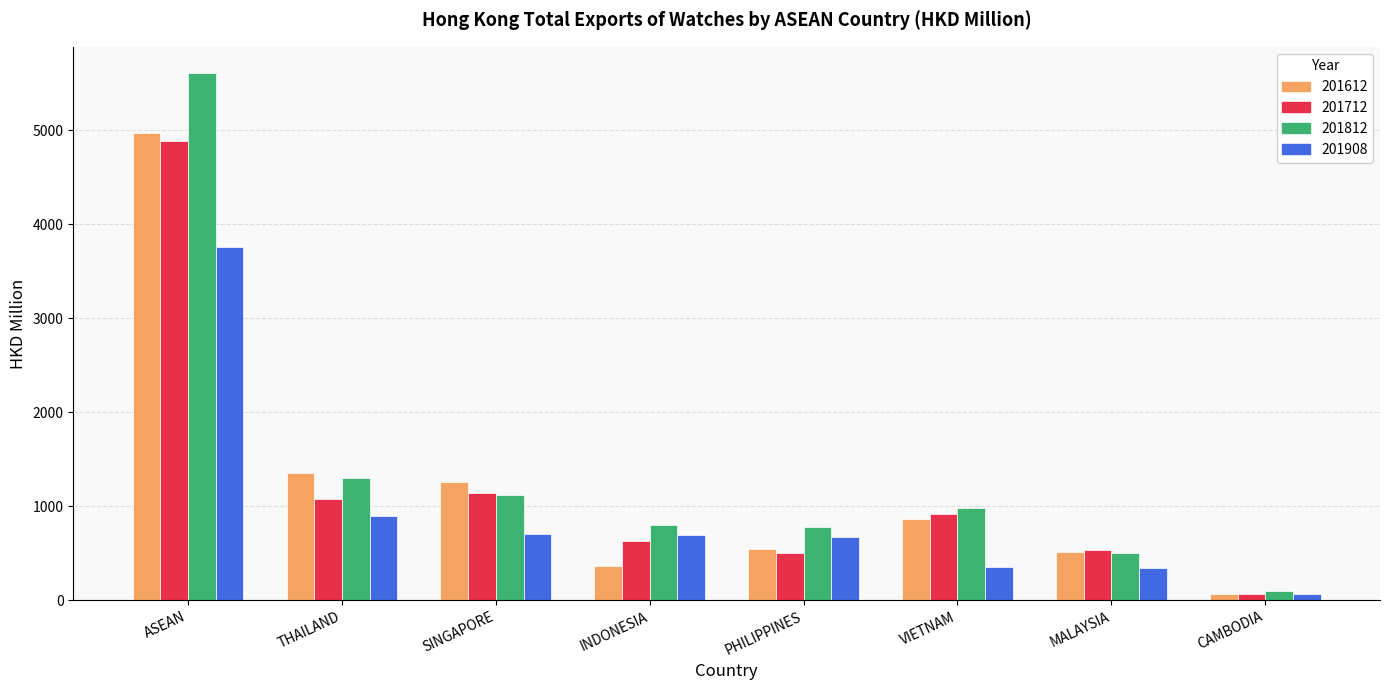

Where is 201908 nearest to the value 1912?

THAILAND